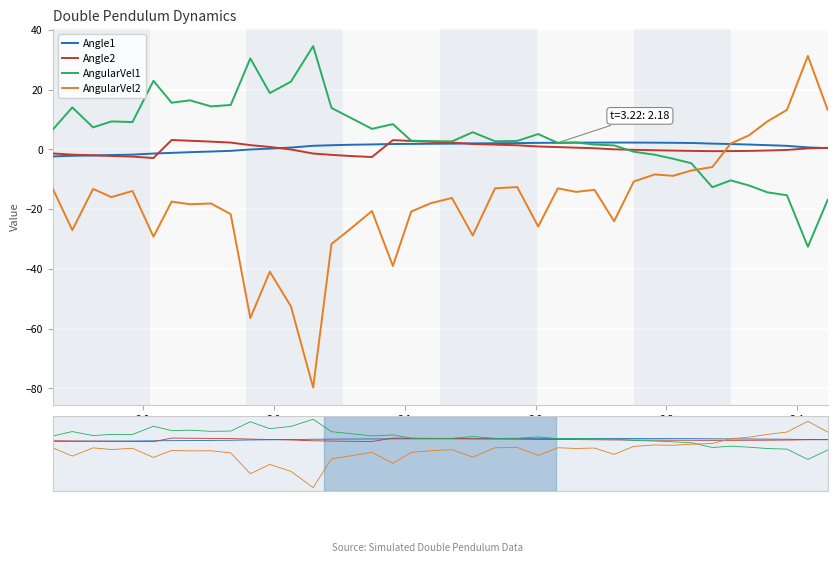

Count the number of data series in this chart.

4